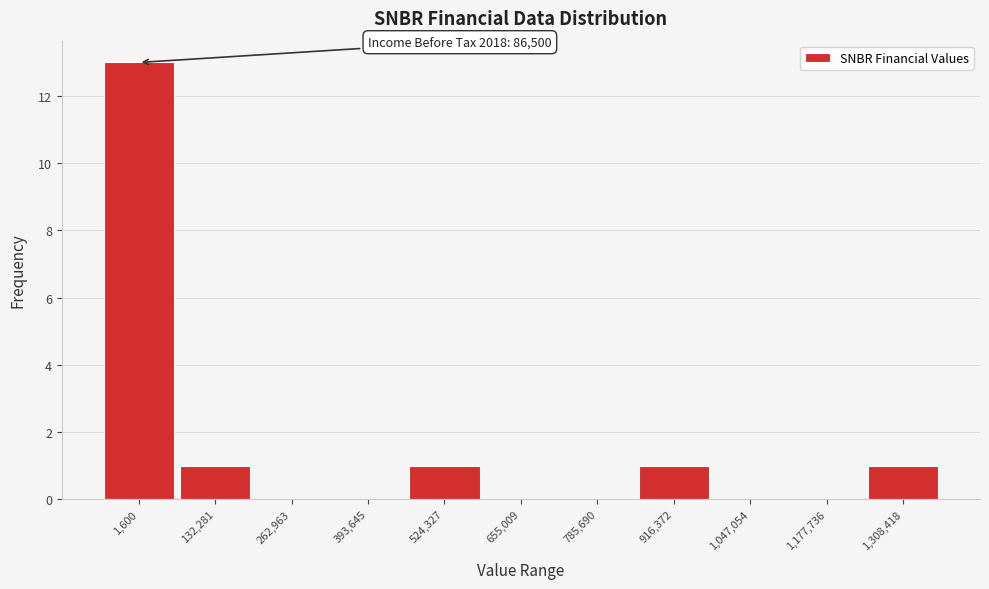

Reading right to left, extract all data points from this chart.

1,308,418=1	1,177,736=0	1,047,054=0	916,372=1	785,690=0	655,009=0	524,327=1	393,645=0	262,963=0	132,281=1	1,600=13